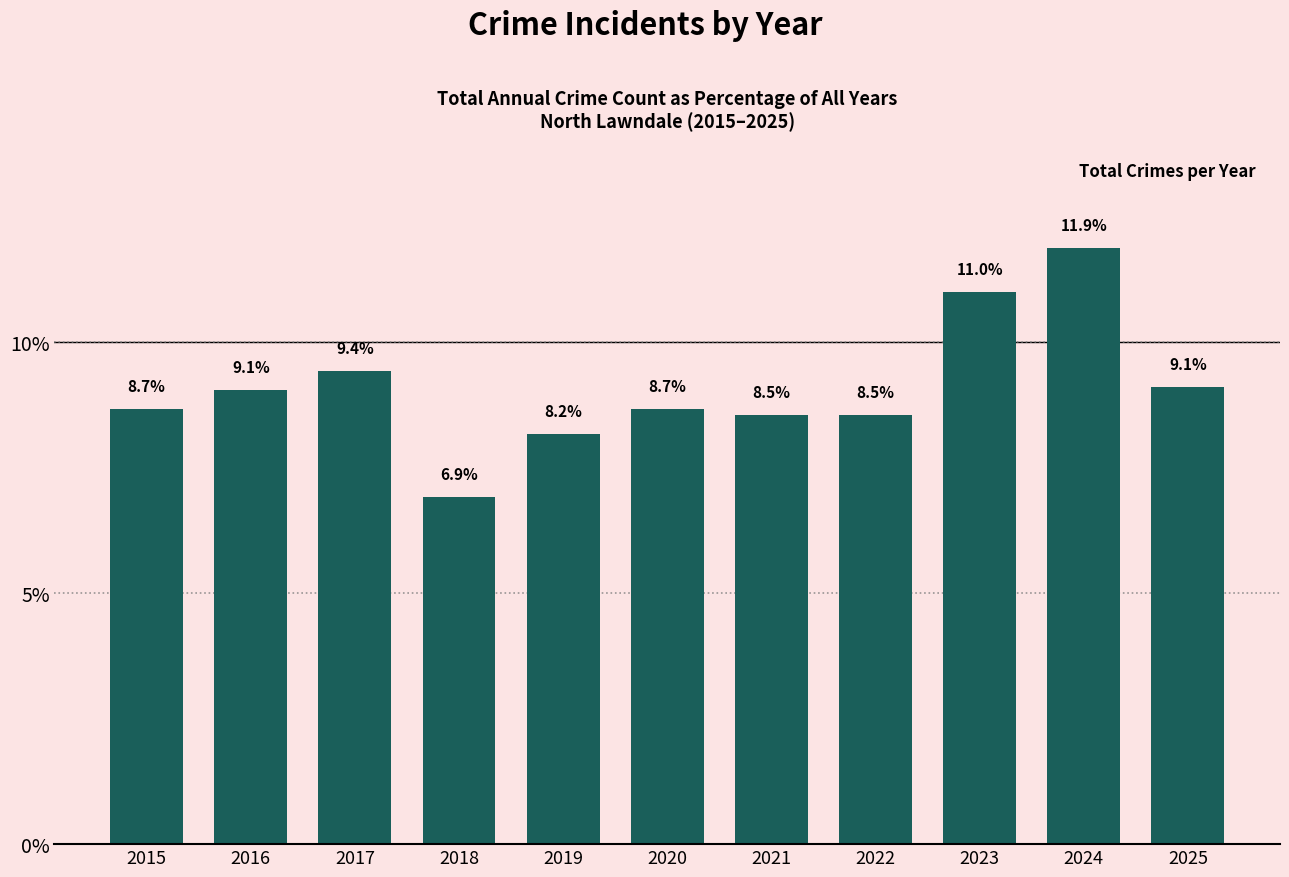

The chart shows a value of 8.5 at 2022. True or false?

True